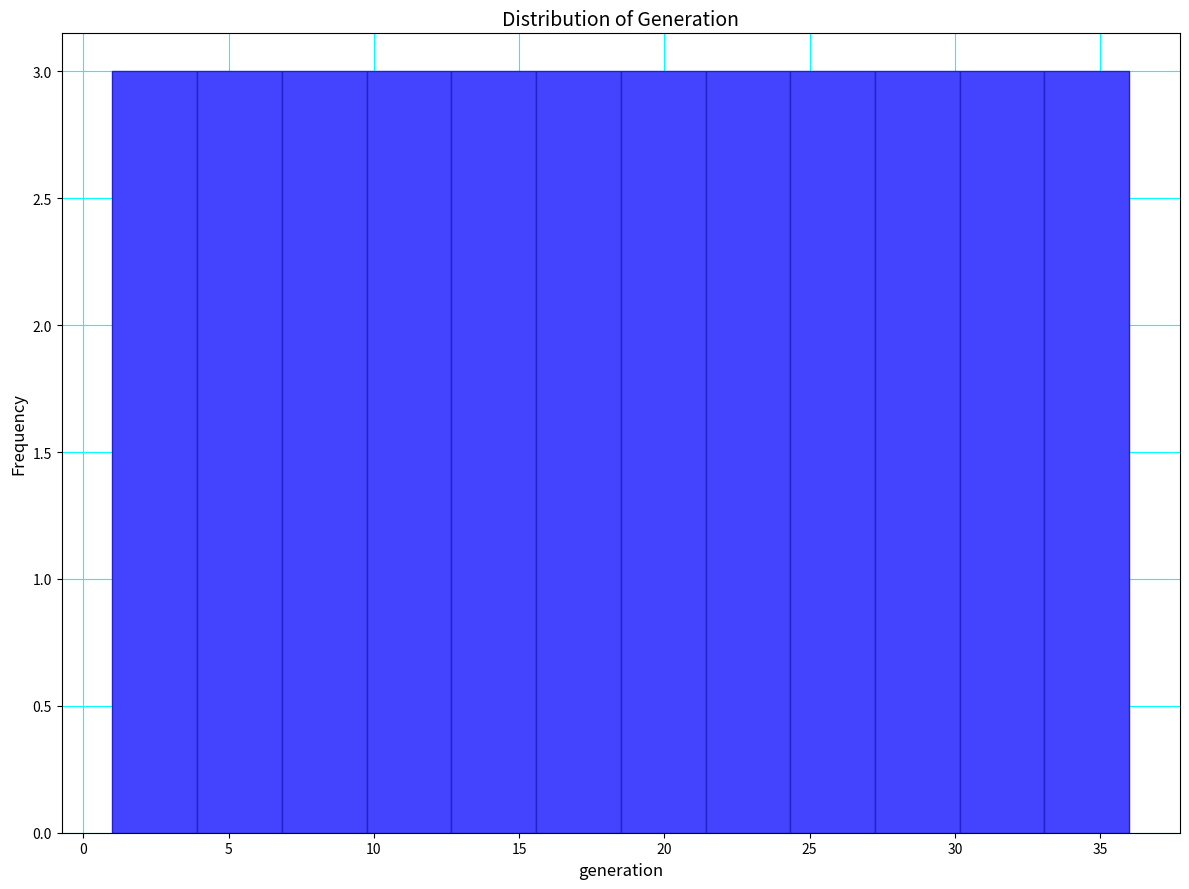

What is the height of the bar covering 18.5 to 21.5 on the x-axis? Neither the bar edges nor the heights are printed on the chart, so give them approximately, as read against the axes.

3